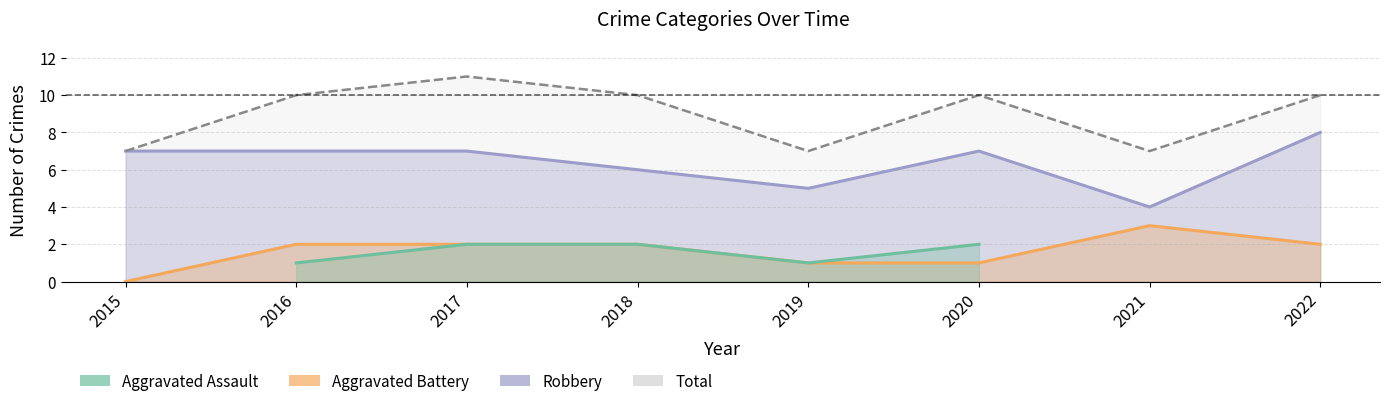

What is the total value across all series at 2017?

22.0